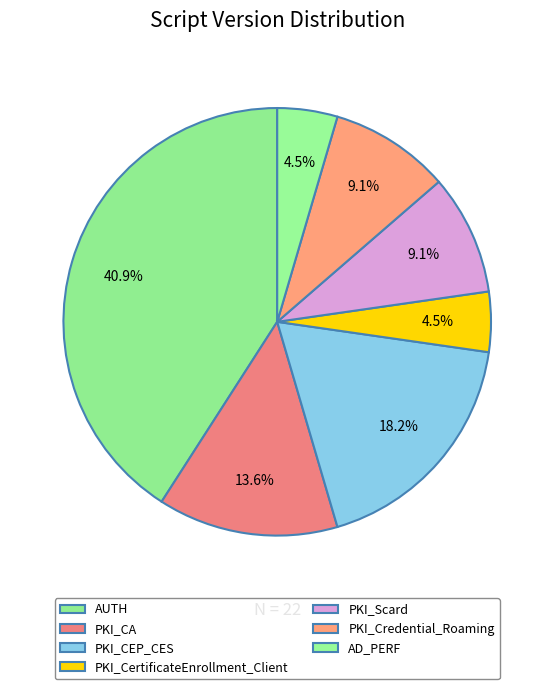

Is it true that AUTH is 41% of the pie?

True